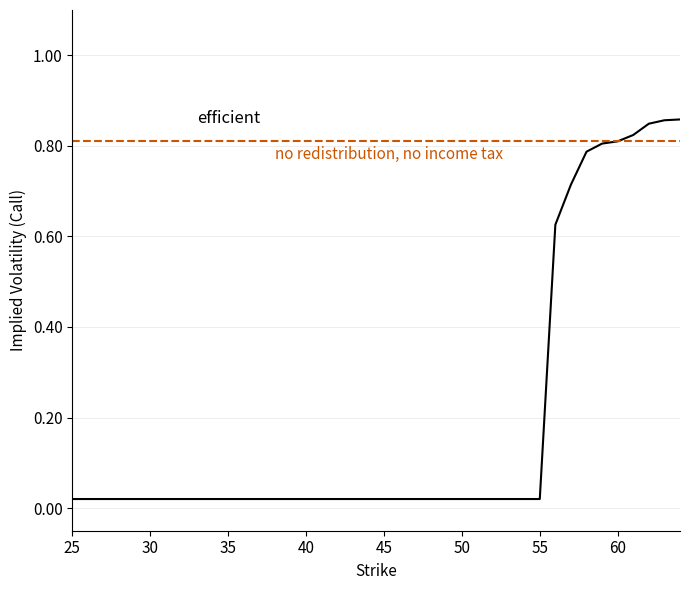

Is this an area chart (filled region under the line)?

No